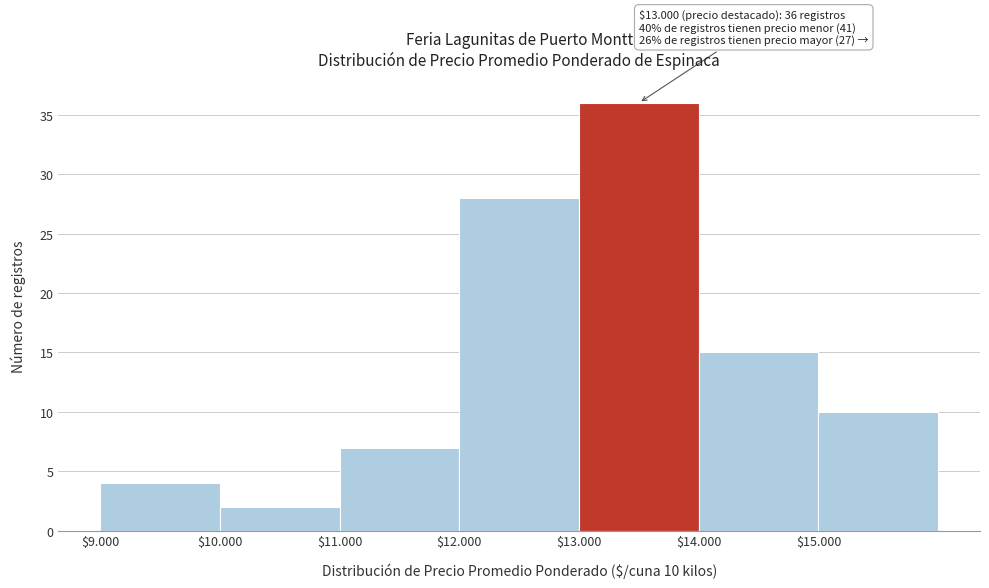

Reading left to right, transcribe all the data shown in this chart.

4	2	7	28	36	15	10